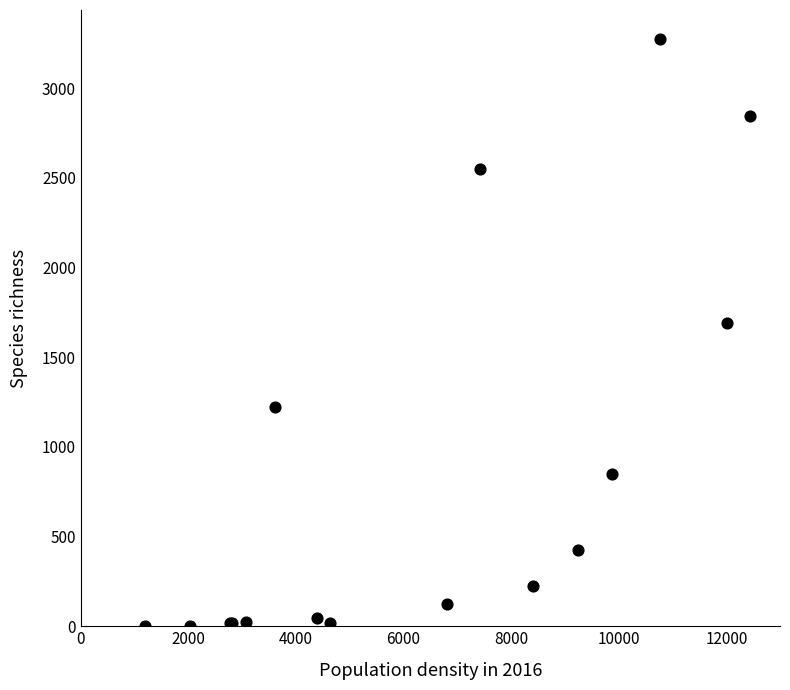

What Y value in the scatter plot is closest to 1638?

1690